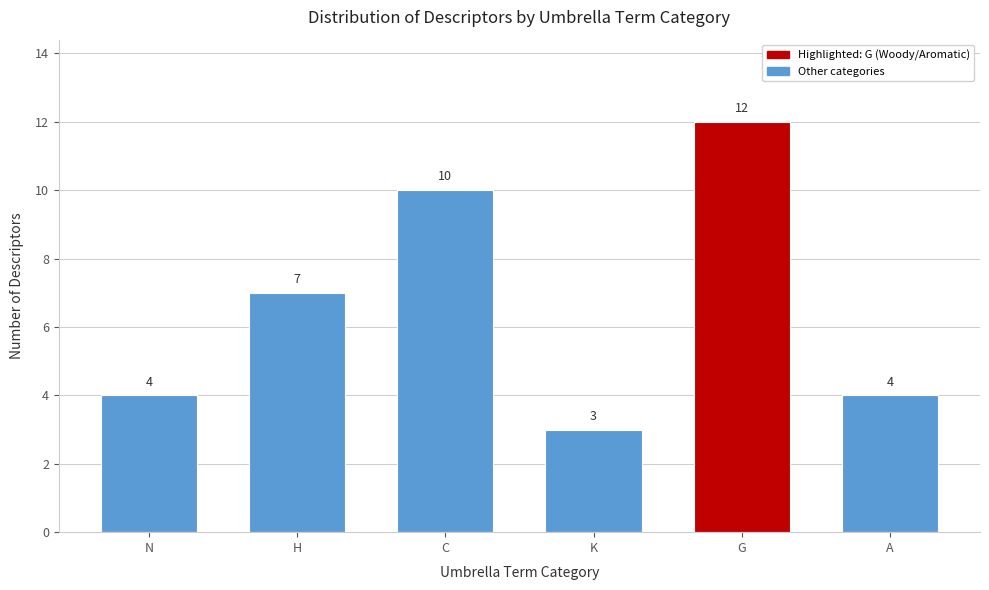

Reading right to left, list all the values displayed in this chart.

A=4	G=12	K=3	C=10	H=7	N=4